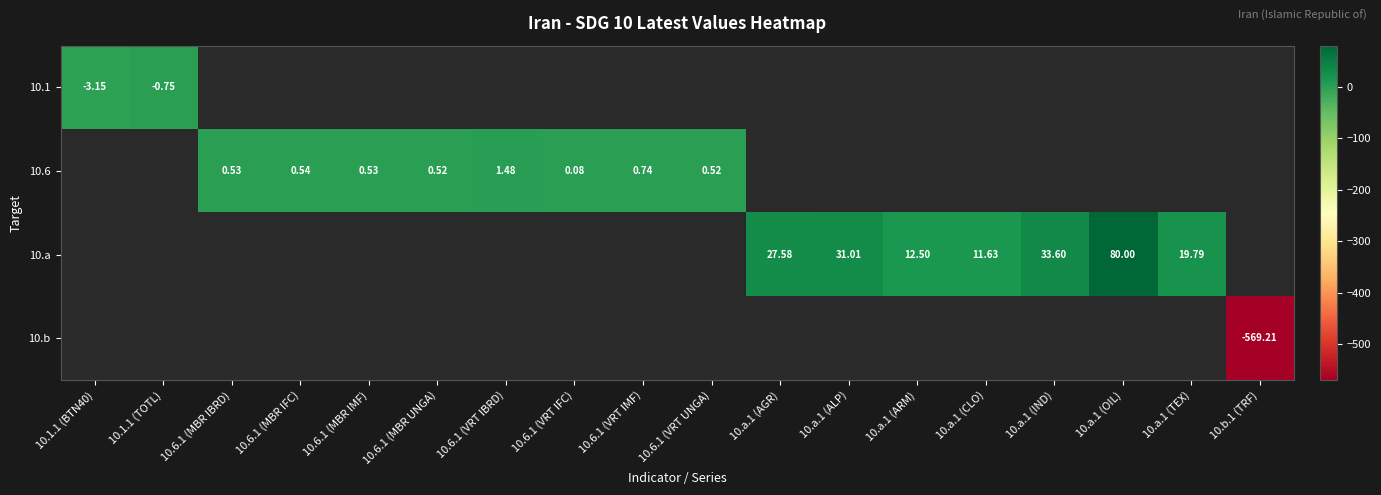

At which category does the chart reach its minimum across all series?

10.b.1 (TRF)